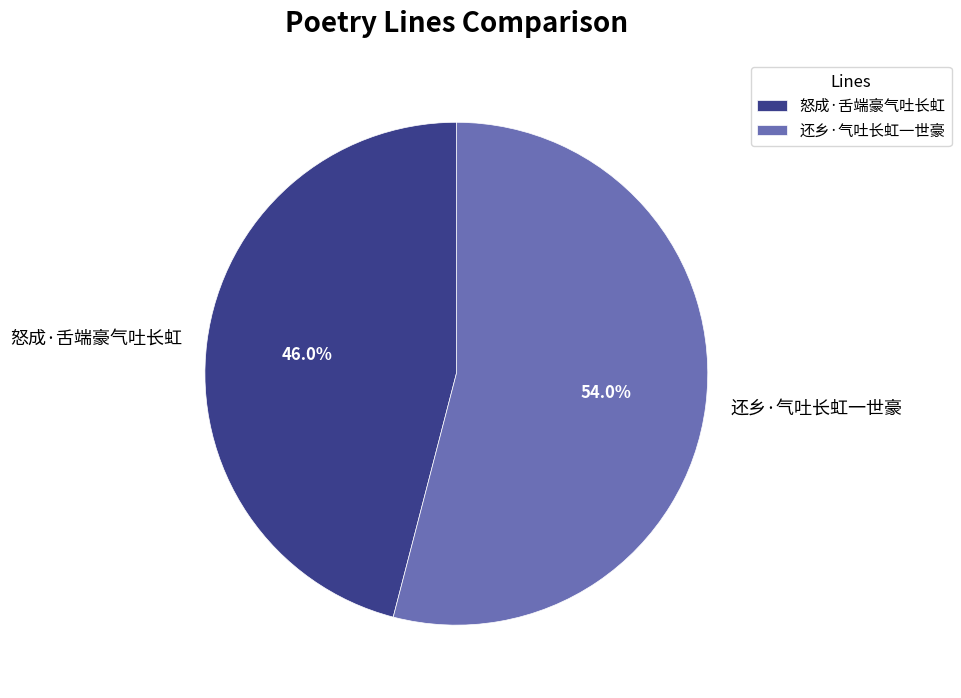

To the nearest percent, what percentage of the pie is 还乡·气吐长虹一世豪?

54%